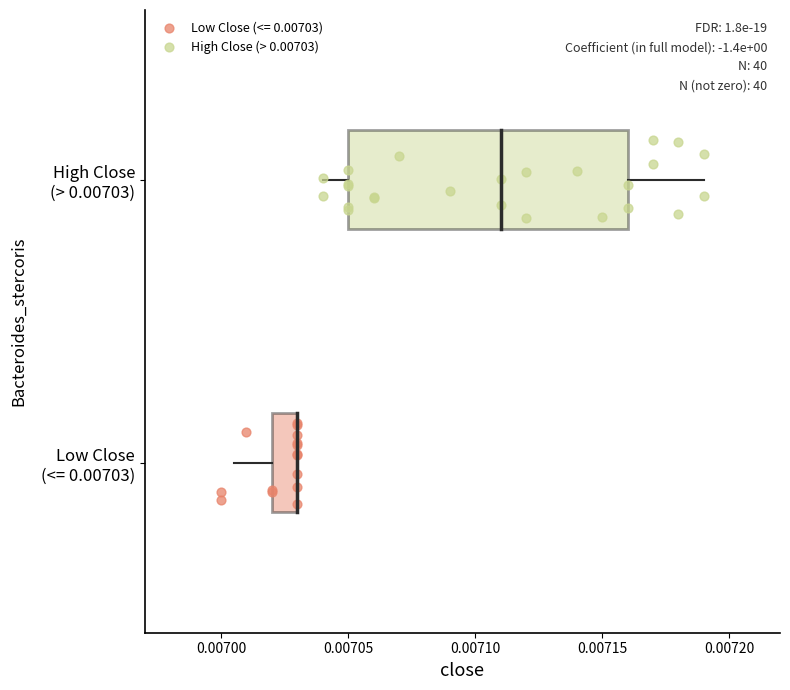

What are all the series names shown in the legend?

Low Close (<= 0.00703), High Close (> 0.00703)